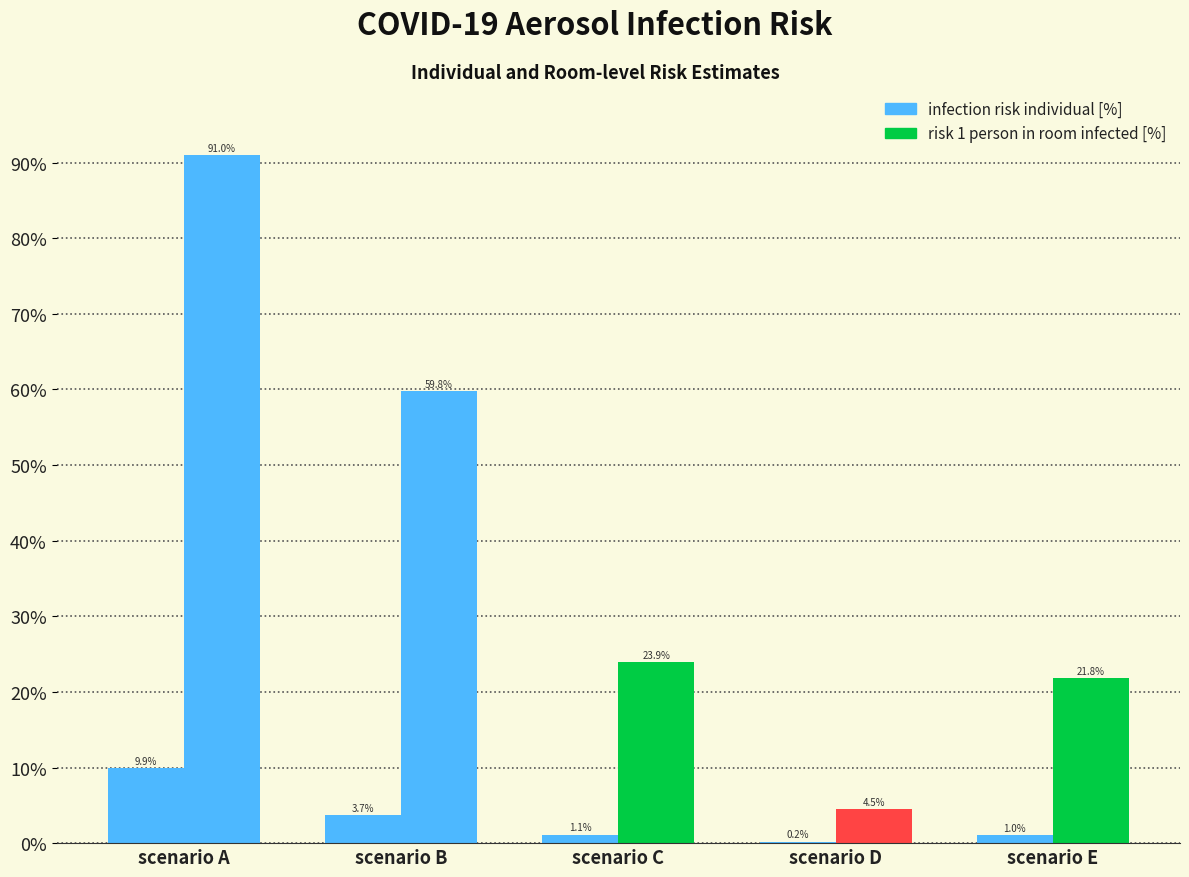

What is the difference between the maximum and minimum values in the risk 1 person in room infected [%] series?

86.5